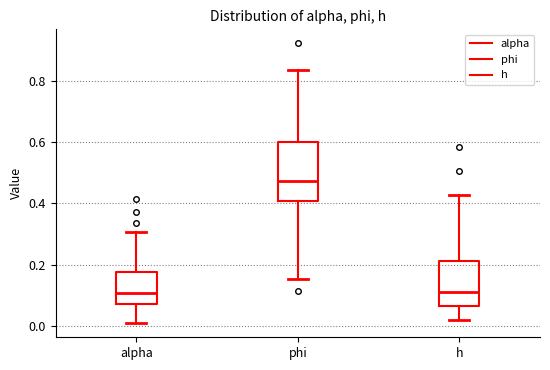

Where does the lower whisker of the box for alpha end on the y-axis? The values are not printed on the chart, so give them approximately, as read against the axis.

0.00